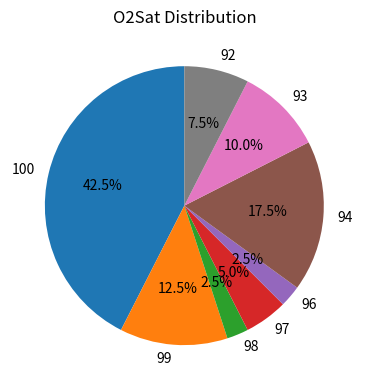

Is there a majority slice in this chart?

No